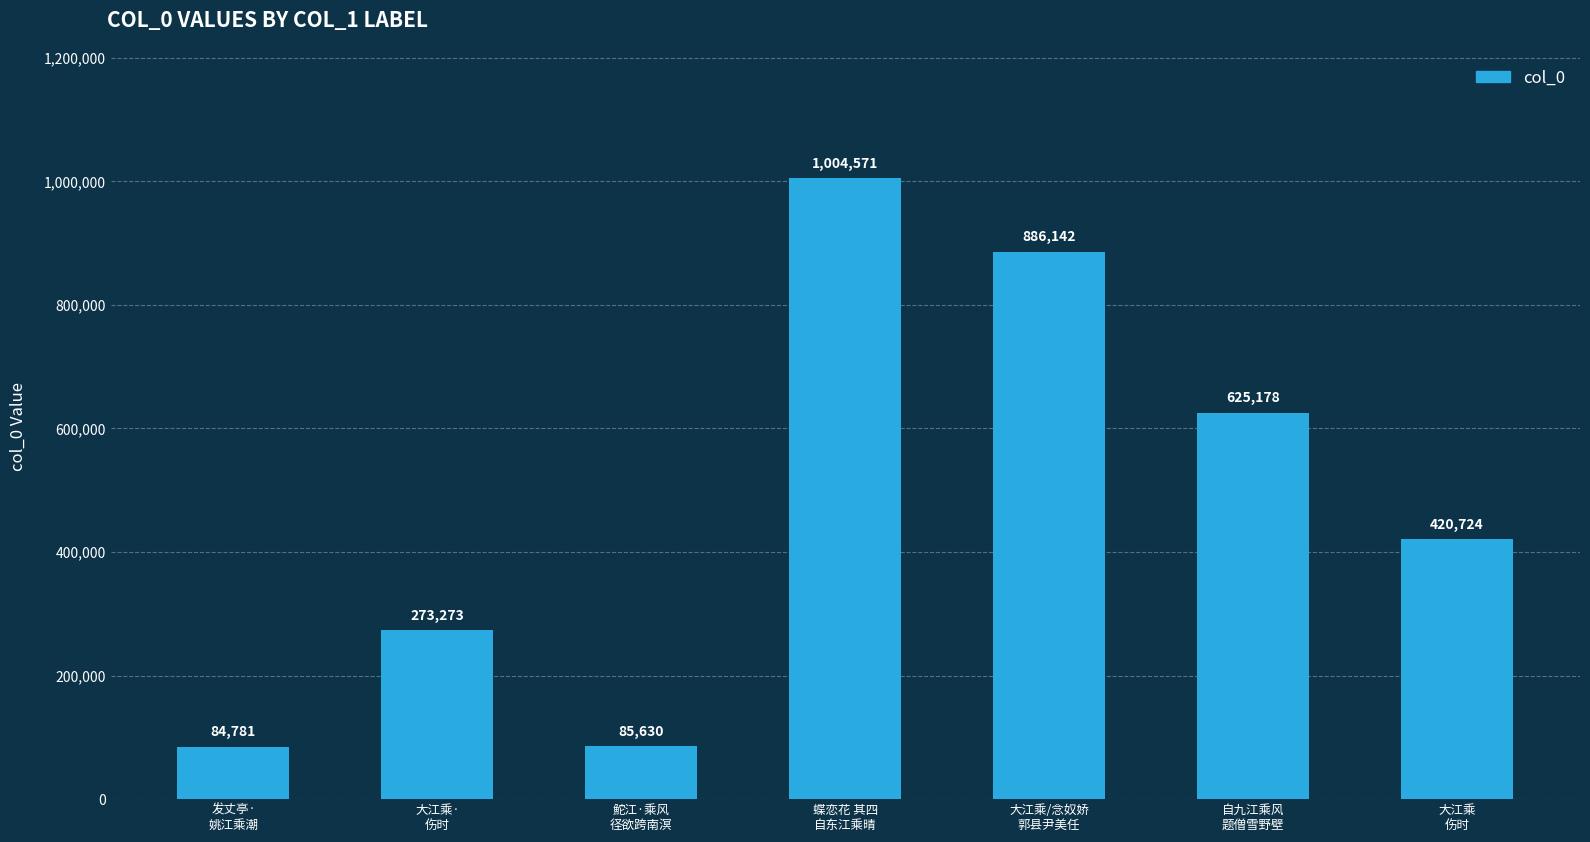

What is the label of the 3rd bar from the right?

大江乘/念奴娇
郭县尹美任